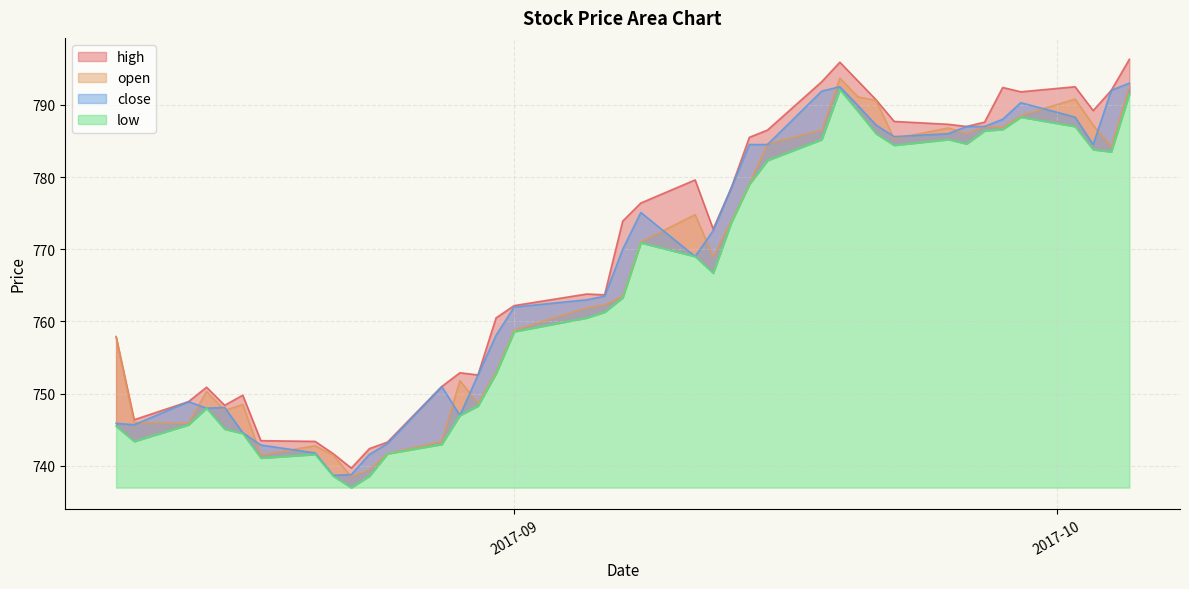

Which series has the widest spread of values?

high